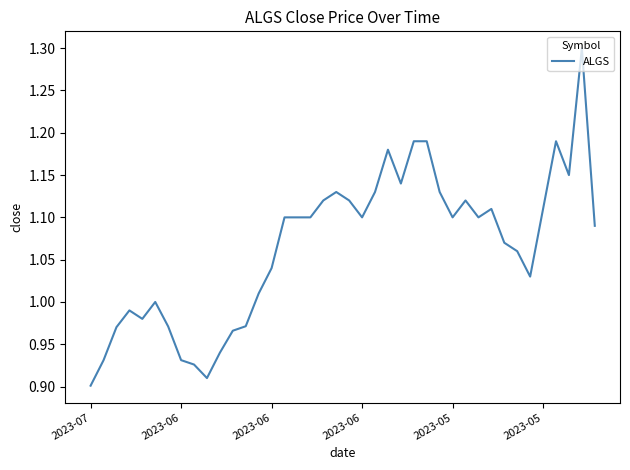

What is the greatest value displayed?

1.3